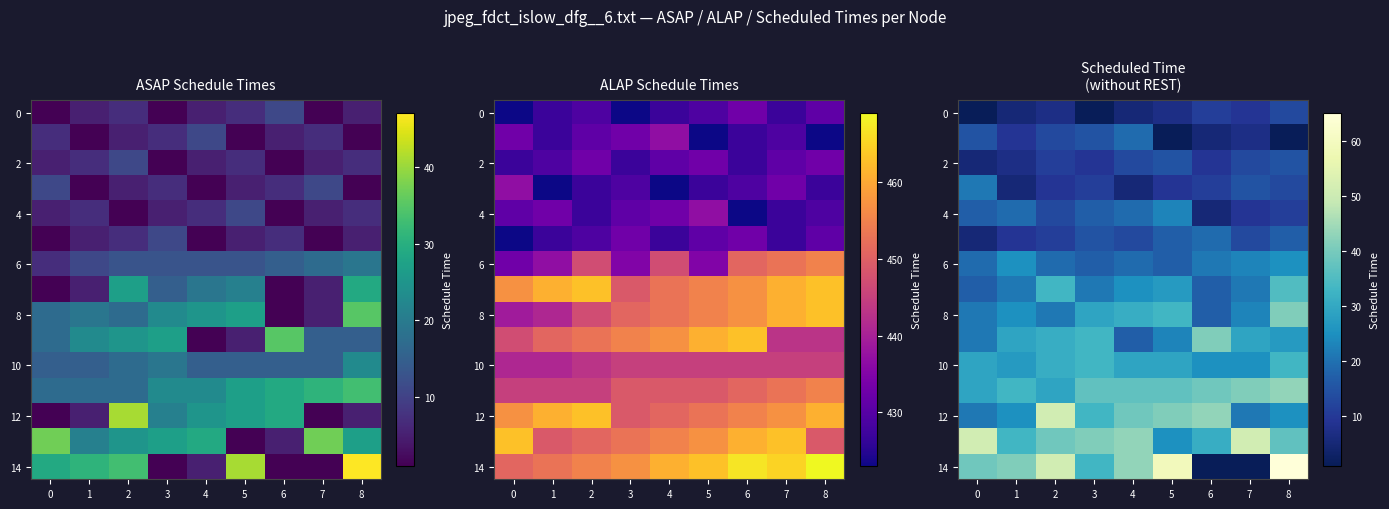

Between 3 and 7, which is larger?

7